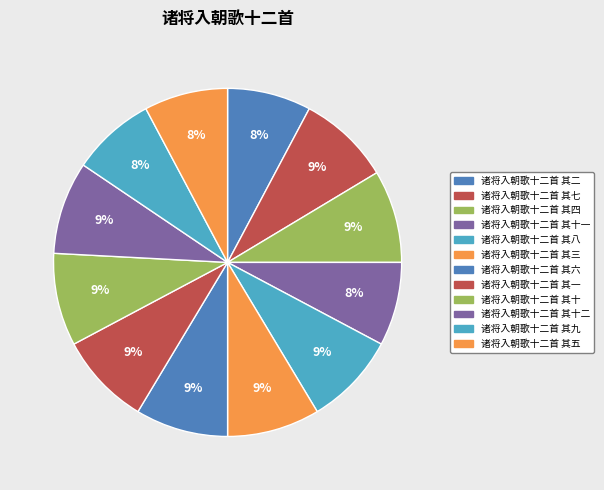

Count the number of slices in the pie.

12